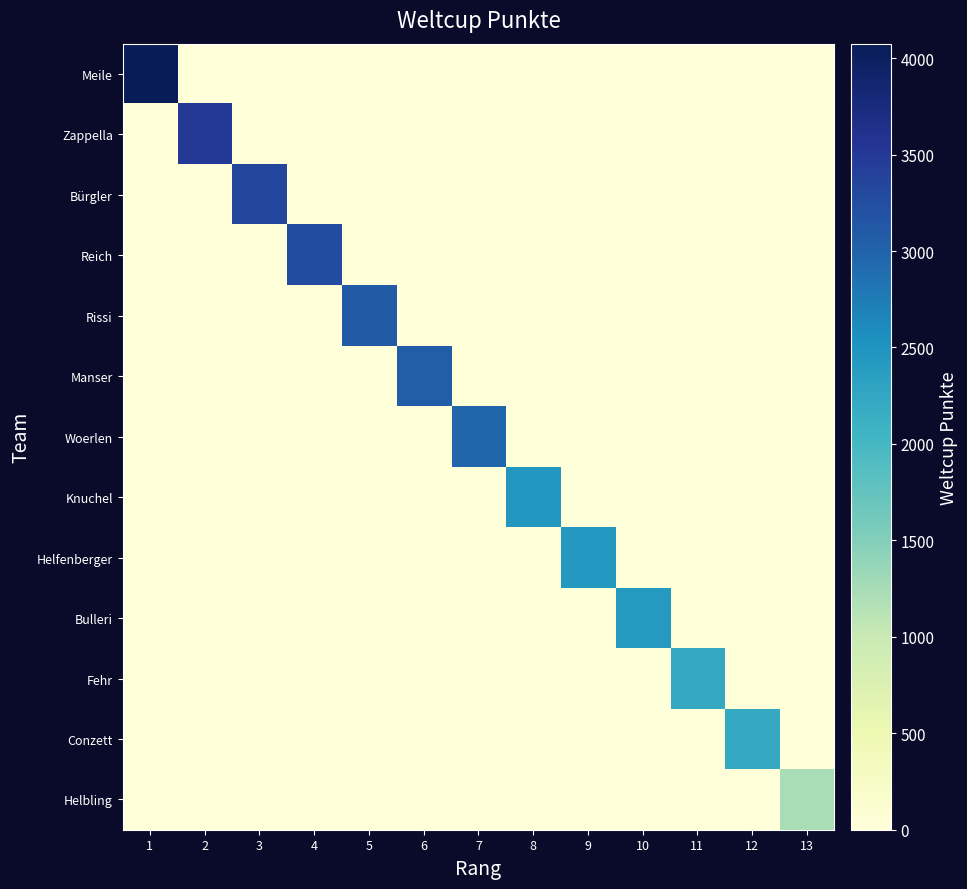

How many categories are shown in the chart?

13